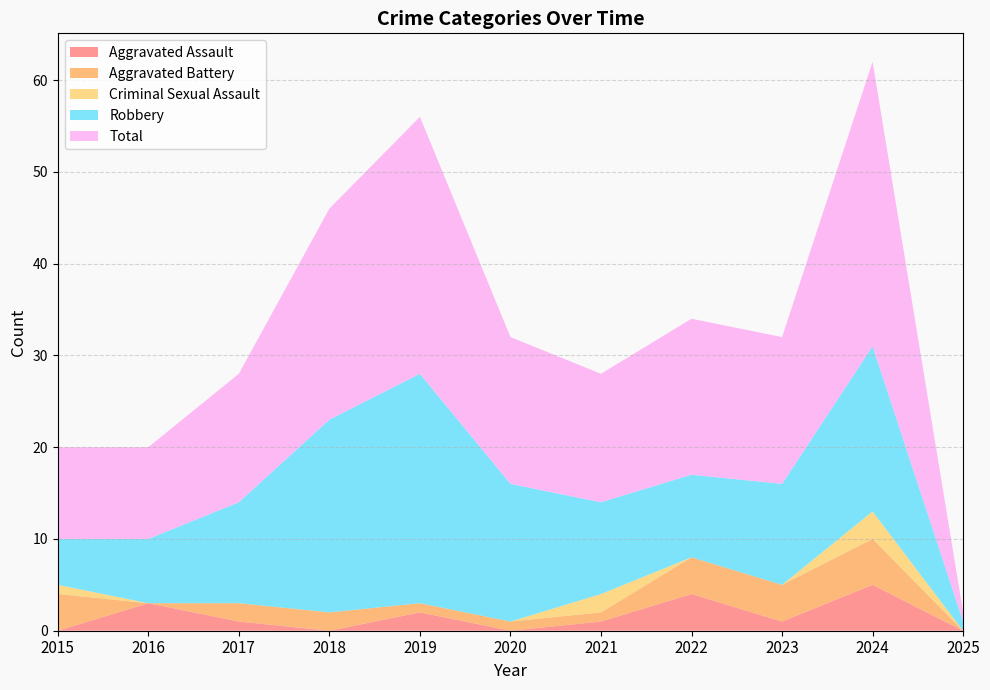

Reading left to right, transcribe all the data shown in this chart.

Aggravated Assault: 0	3	1	0	2	0	1	4	1	5	0
Aggravated Battery: 4	0	2	2	1	1	1	4	4	5	0
Criminal Sexual Assault: 1	0	0	0	0	0	2	0	0	3	0
Robbery: 5	7	11	21	25	15	10	9	11	18	1
Total: 10	10	14	23	28	16	14	17	16	31	1